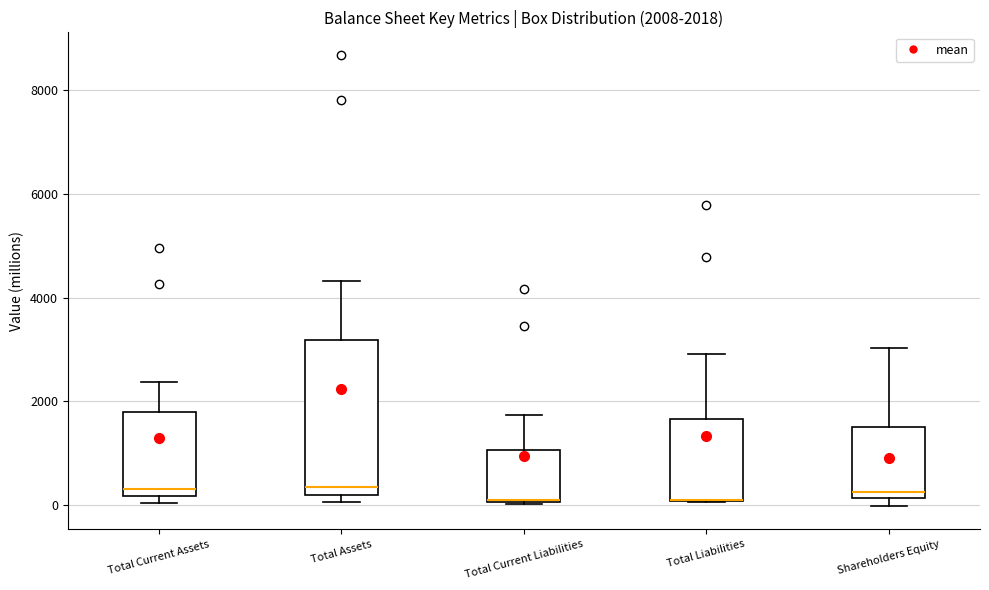

Comparing the boxes themselves (not the whiskers), which one is the tallest?

Total Assets